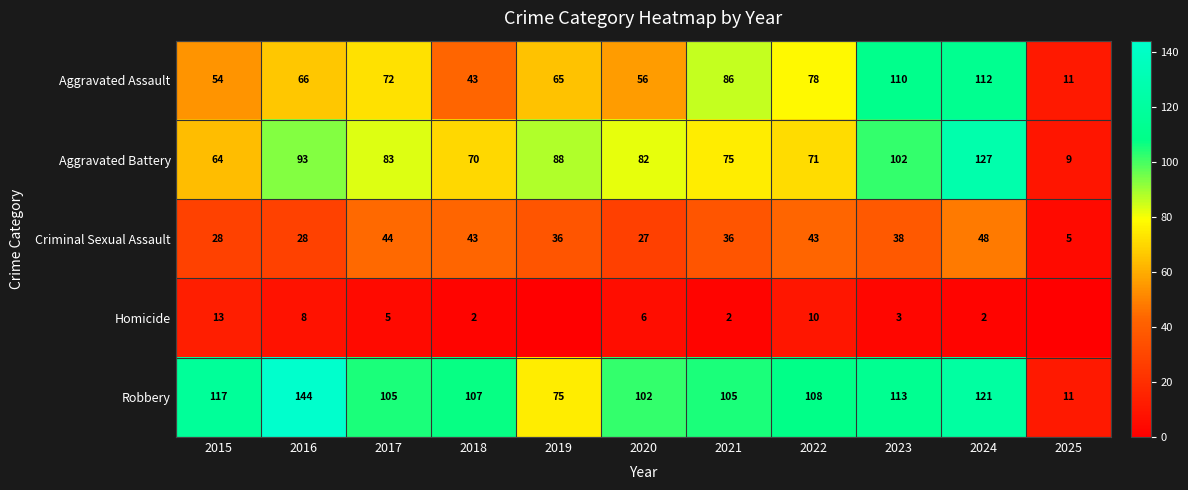

Which series changed the most between 2018 and 2023?

Aggravated Assault